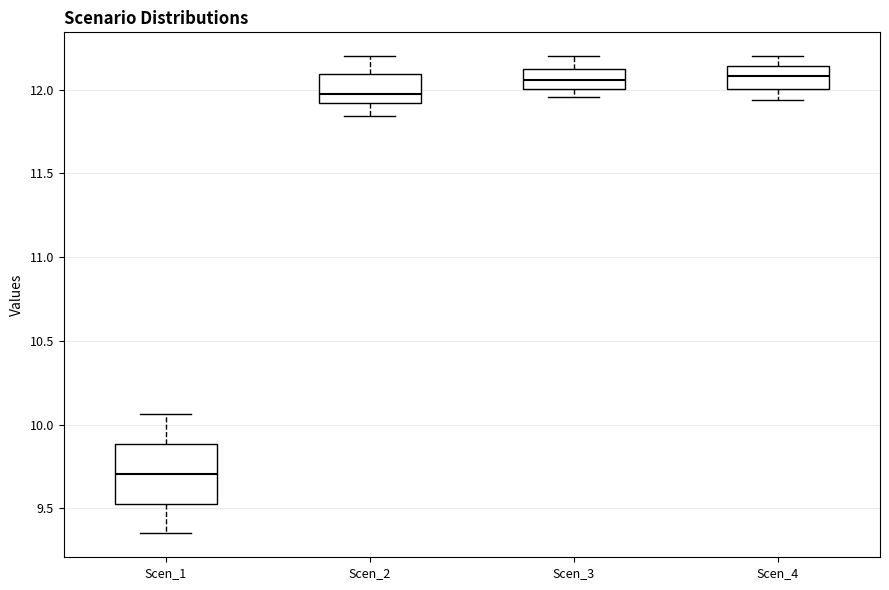

Reading left to right, transcribe this box plot: for each box, give where its median line is, the range the box spans, and where its two whiskers end, as read against the y-axis. The values are not printed on the chart, so give them approximately, as read against the axis.

Scen_1: median 9.70, box 9.55 to 9.90, whiskers 9.35 to 10.05
Scen_2: median 11.95, box 11.90 to 12.10, whiskers 11.85 to 12.20
Scen_3: median 12.05, box 12.00 to 12.10, whiskers 11.95 to 12.20
Scen_4: median 12.10, box 12.00 to 12.15, whiskers 11.95 to 12.20